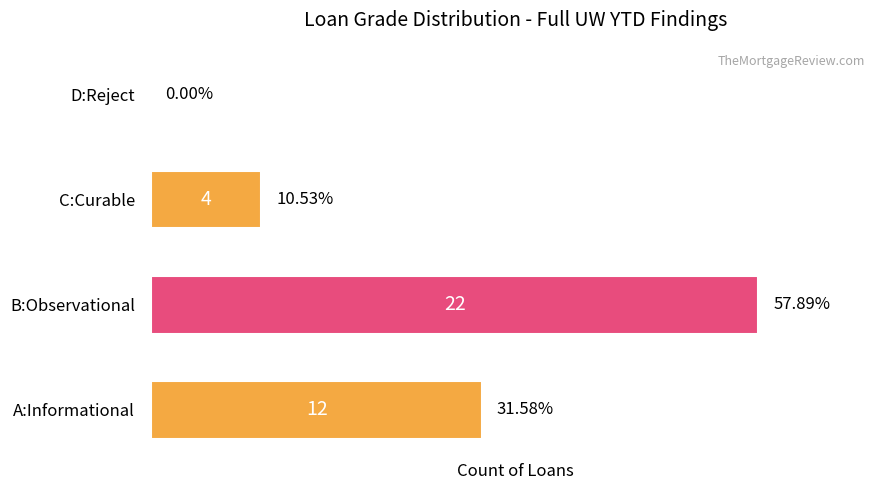

Between C:Curable and D:Reject, which is larger?

C:Curable